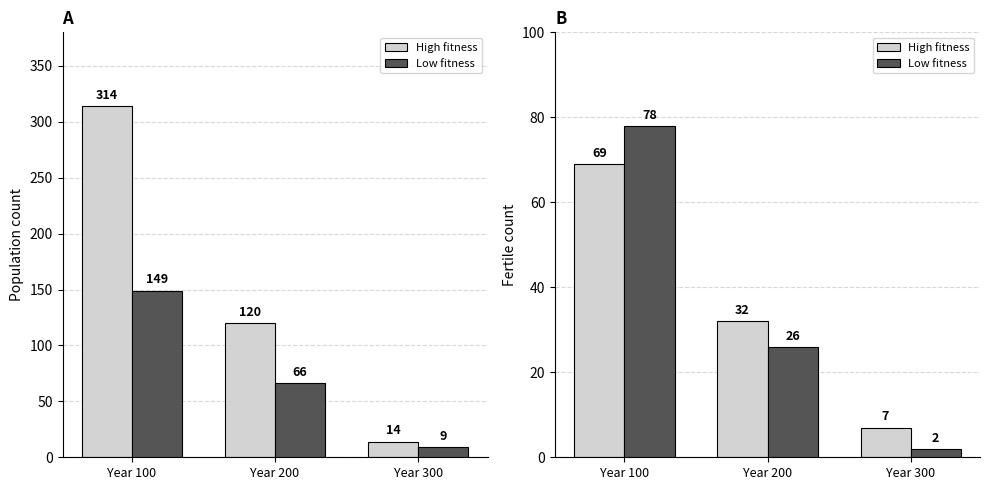

What is the average value of the Low fitness series?

35